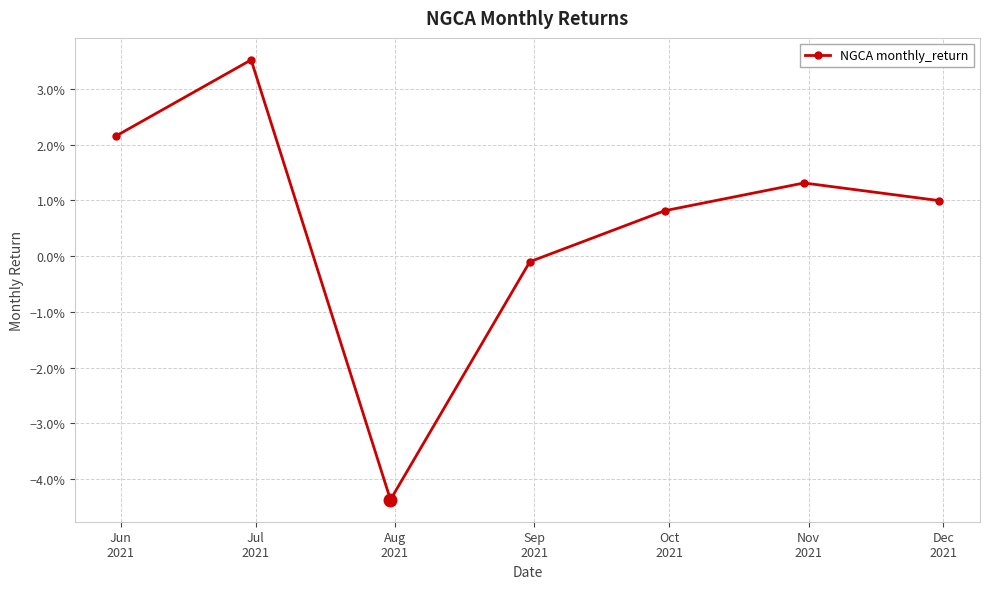

Where is the first local maximum?

Jul
2021